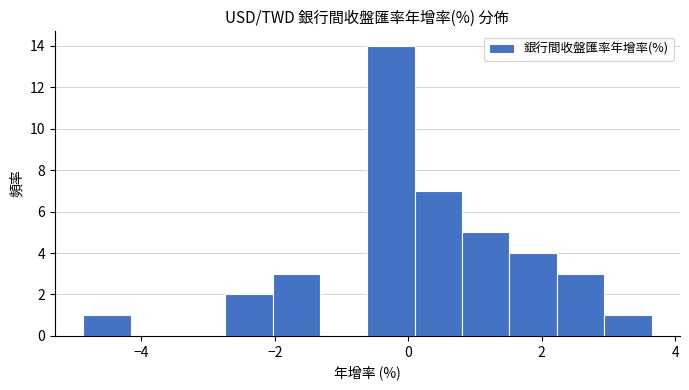

Around what value on the x-axis is the tallest bar? Give the approximate position of its centre, as read against the axis.

-0.2